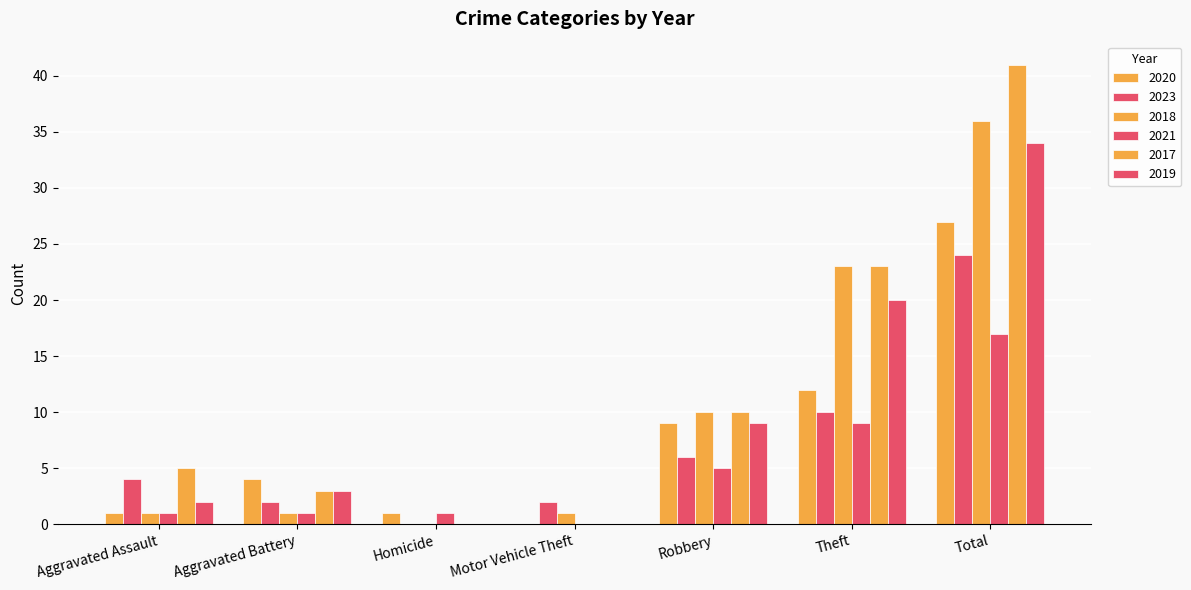

What is the total value across all series at Theft?

97